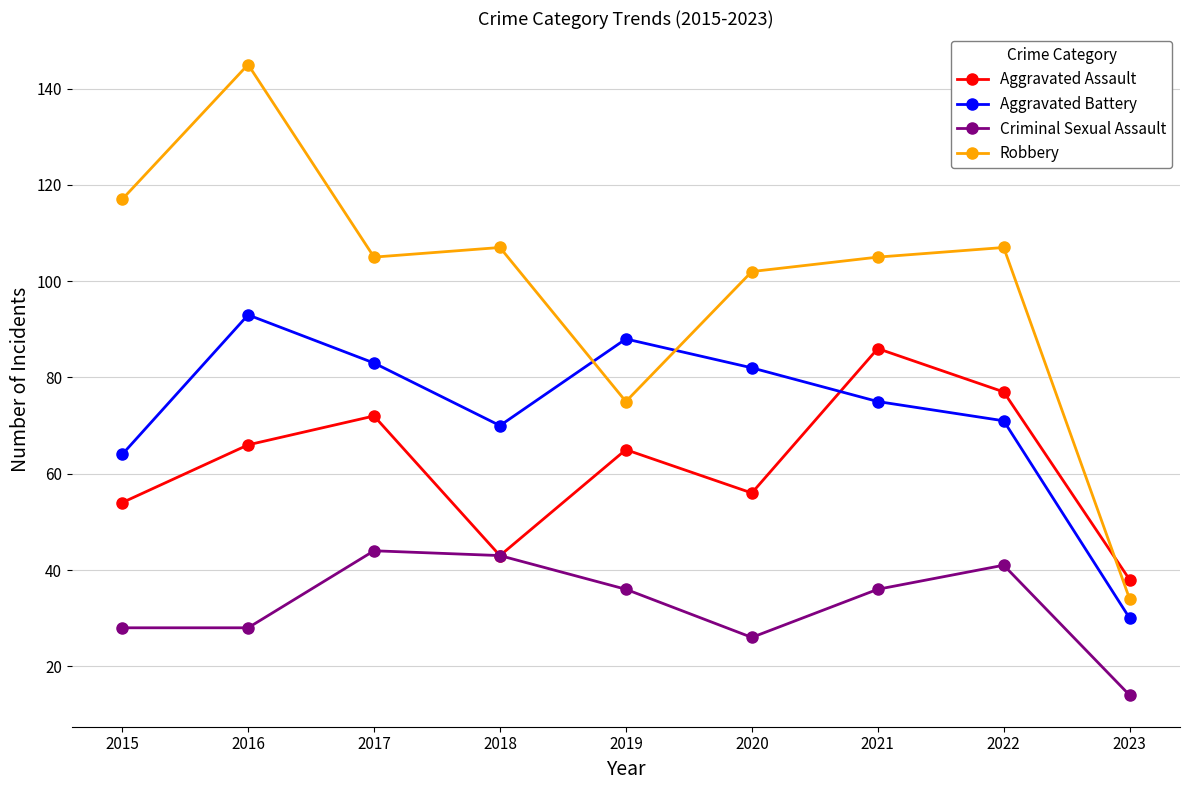

What is the value of the Criminal Sexual Assault point at the 8th from the left?

41